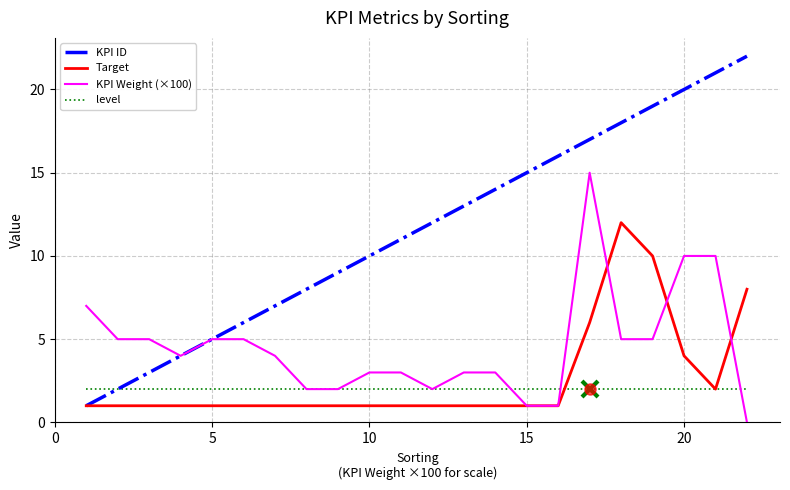

Which series has the largest total across all categories?

KPI ID